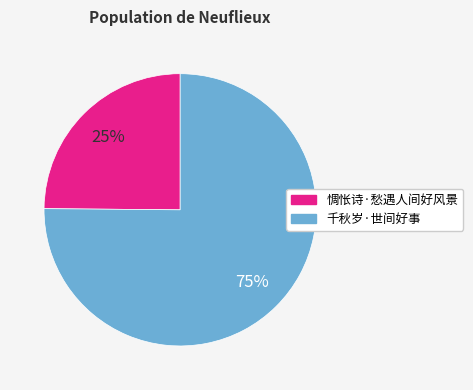

Which category accounts for the majority?

千秋岁·世间好事